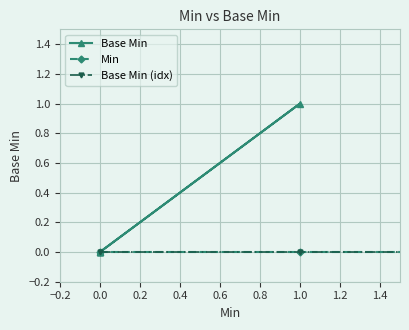

At 0.4, list the series in order from largest to smallest.

Base Min, Min, Base Min (idx)